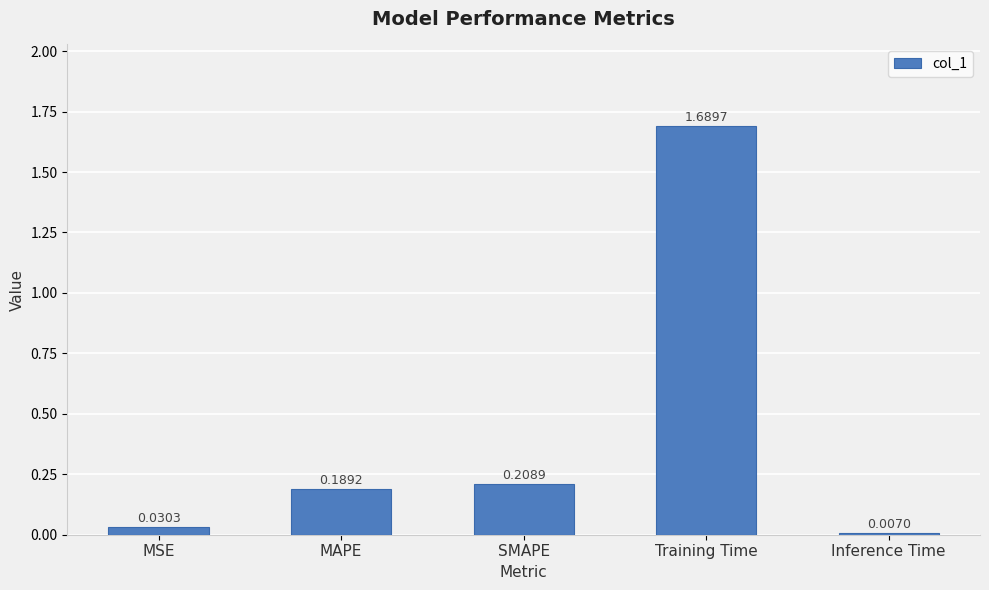

What is the average value?

0.4